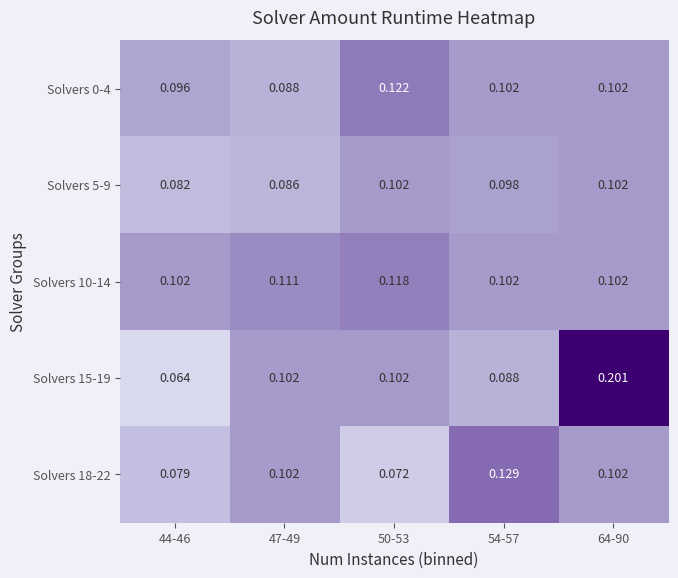

Which series changed the most between 50-53 and 54-57?

Solvers 18-22